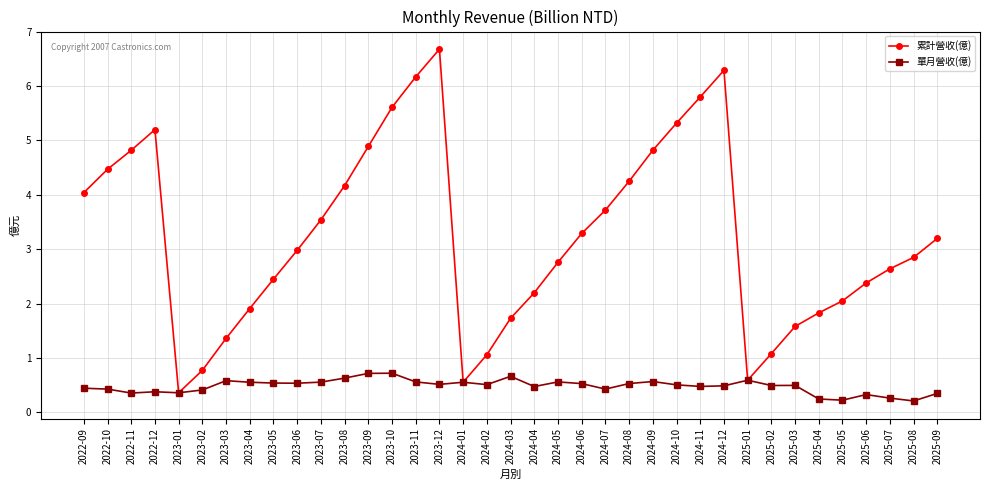

At which category is the sum across all series the highest?

2023-12